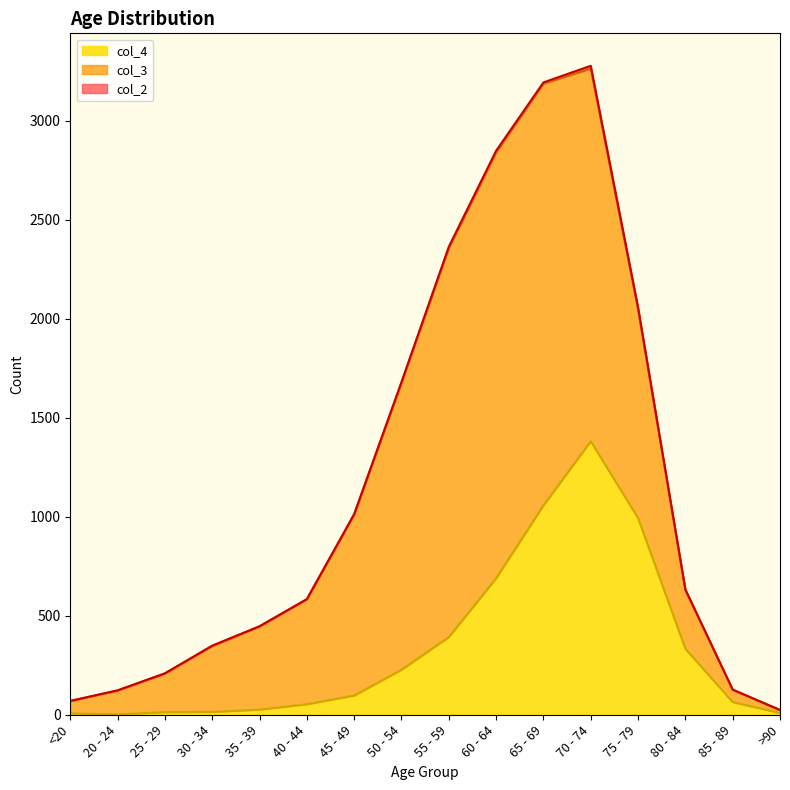

How many data points in col_2 are less than 2?

8